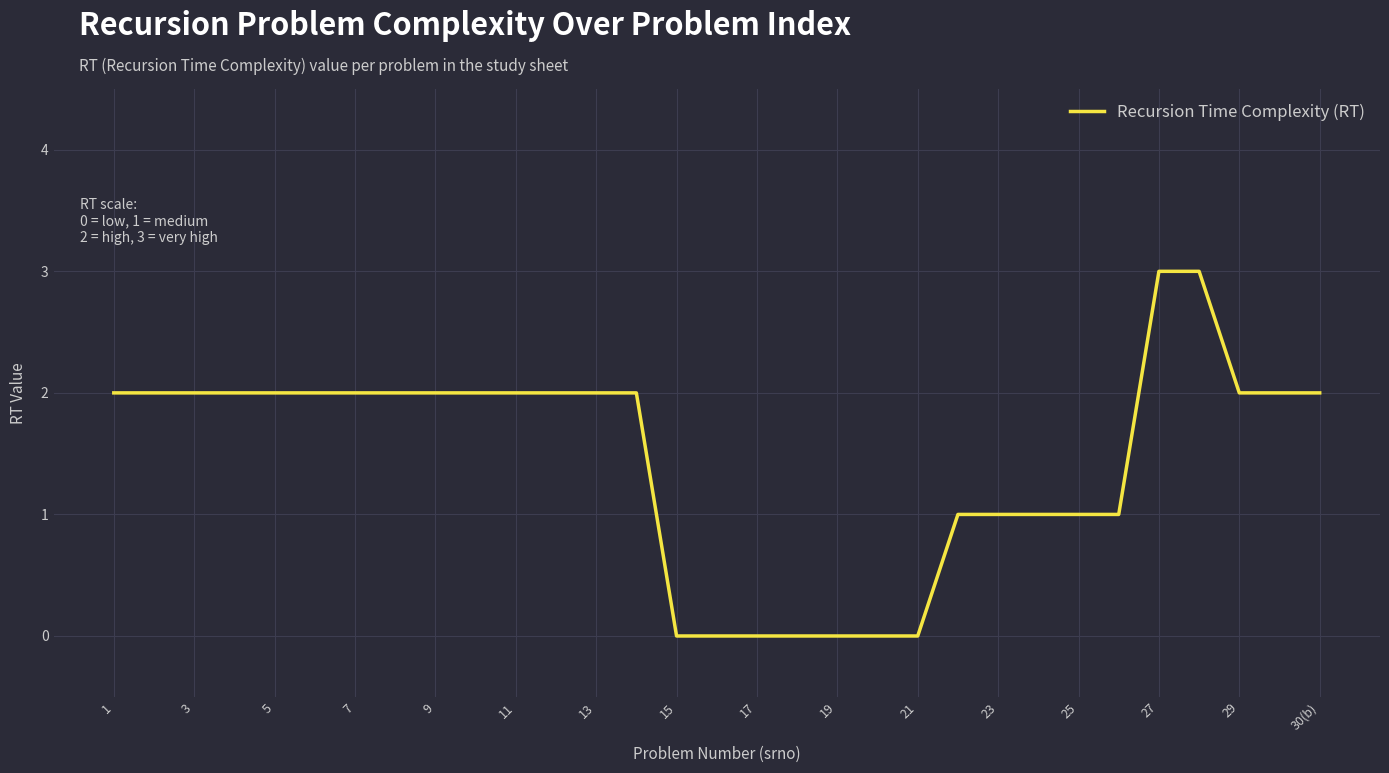

True or false: there are more than 2 points higher than both neighbors.

False